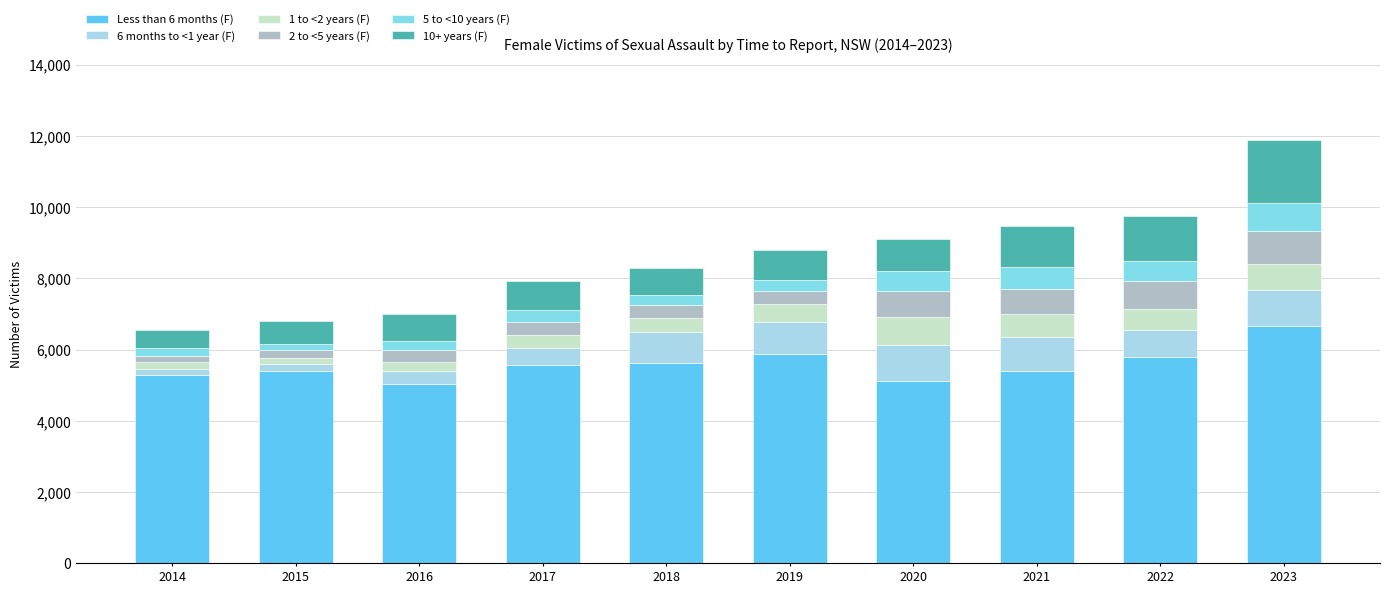

What is the lowest value of the Less than 6 months (F) series?

5035